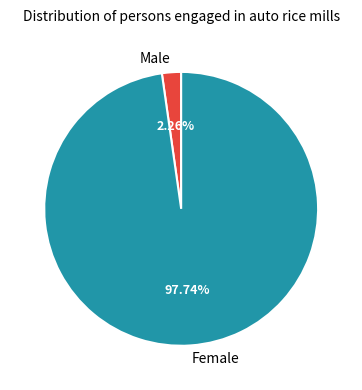

To the nearest percent, what percentage of the pie is Female?

98%